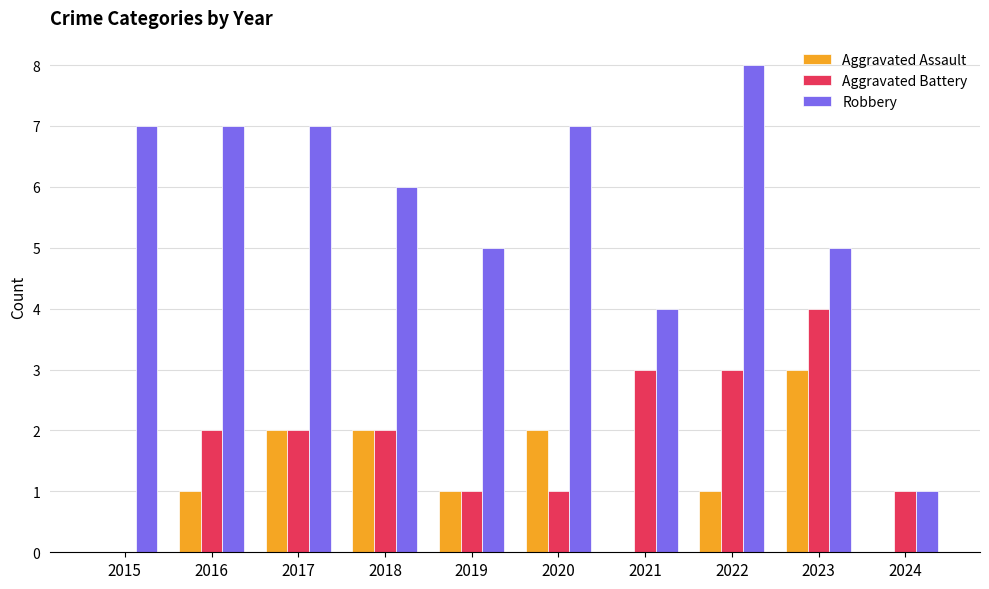

Which series has the largest total across all categories?

Robbery